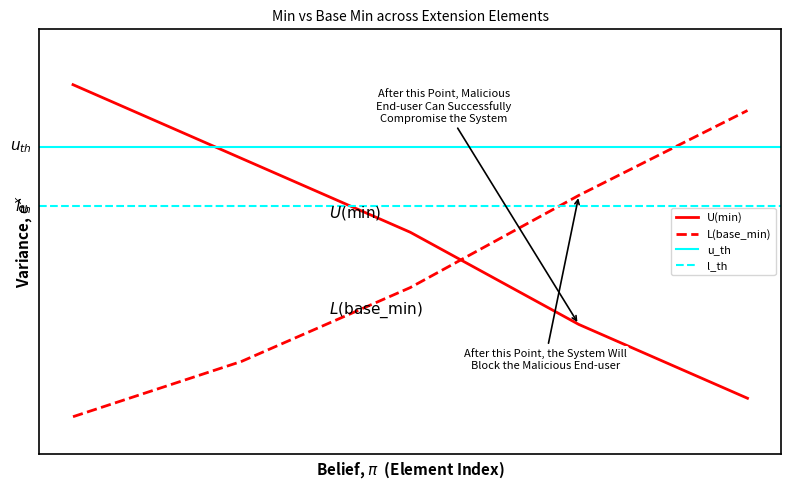

True or false: U(min) has a value of 0 at Extension.

False